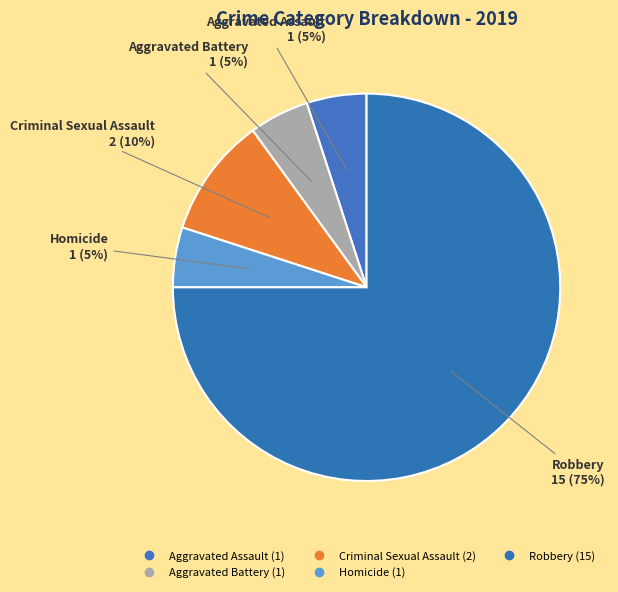

To the nearest percent, what is the combined percentage of Homicide and Robbery?

80%